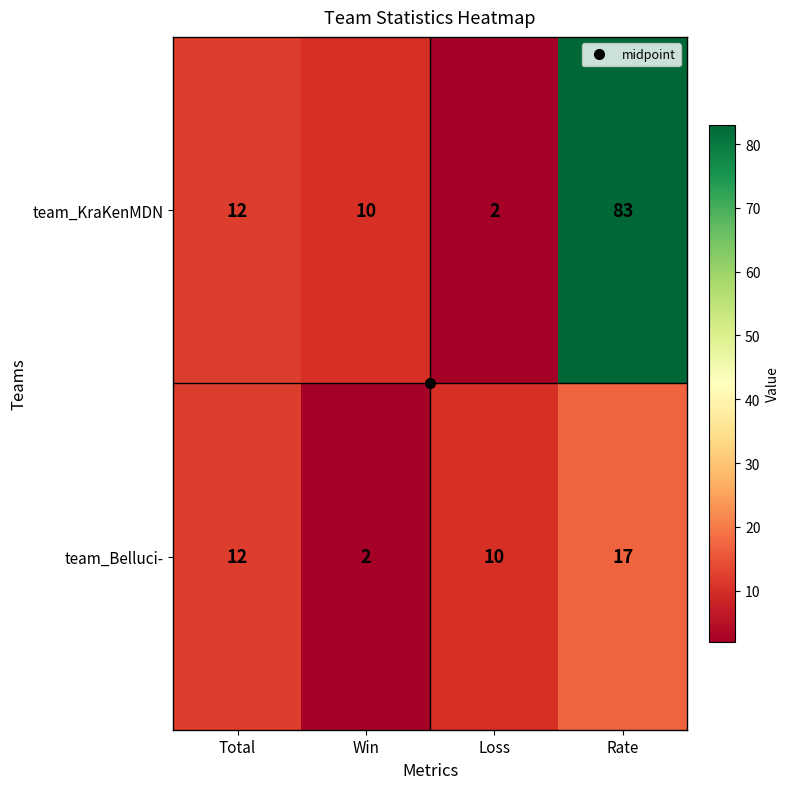

How many categories are shown in the chart?

4